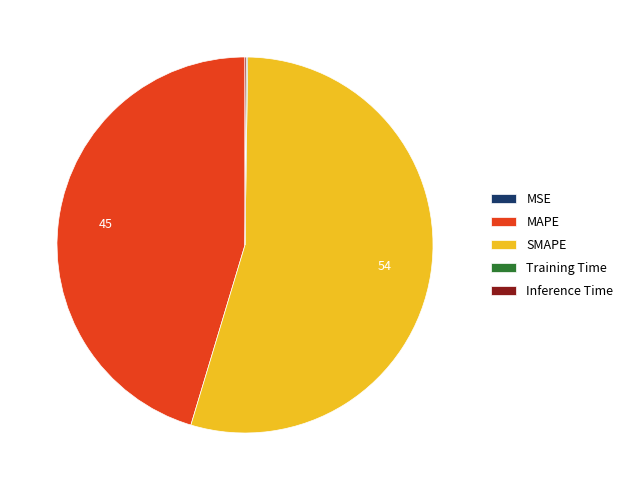

What is the majority slice?

SMAPE